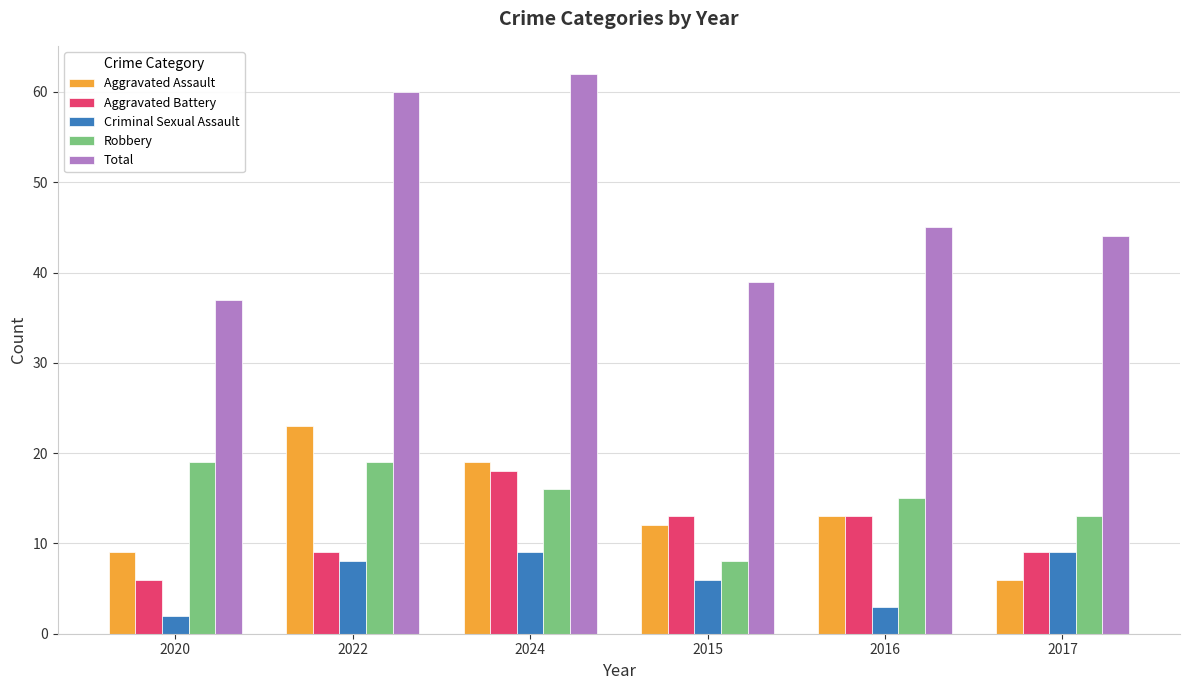

Reading left to right, extract all data points from this chart.

Aggravated Assault: 2020=9	2022=23	2024=19	2015=12	2016=13	2017=6
Aggravated Battery: 2020=6	2022=9	2024=18	2015=13	2016=13	2017=9
Criminal Sexual Assault: 2020=2	2022=8	2024=9	2015=6	2016=3	2017=9
Robbery: 2020=19	2022=19	2024=16	2015=8	2016=15	2017=13
Total: 2020=37	2022=60	2024=62	2015=39	2016=45	2017=44